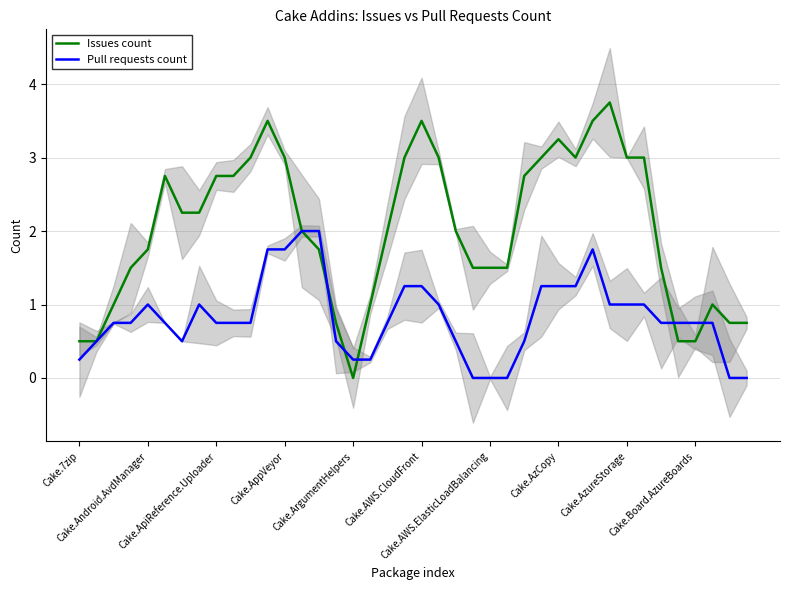

Reading left to right, what are all the values shown in this chart?

Issues count: 0.5	0.5	1.0	1.5	1.8	2.8	2.2	2.2	2.8	2.8	3.0	3.5	3.0	2.0	1.8	0.8	0.0	1.0	2.0	3.0	3.5	3.0	2.0	1.5	1.5	1.5	2.8	3.0	3.2	3.0	3.5	3.8	3.0	3.0	1.5	0.5	0.5	1.0	0.8	0.8
Pull requests count: 0.2	0.5	0.8	0.8	1.0	0.8	0.5	1.0	0.8	0.8	0.8	1.8	1.8	2.0	2.0	0.5	0.2	0.2	0.8	1.2	1.2	1.0	0.5	0.0	0.0	0.0	0.5	1.2	1.2	1.2	1.8	1.0	1.0	1.0	0.8	0.8	0.8	0.8	0.0	0.0